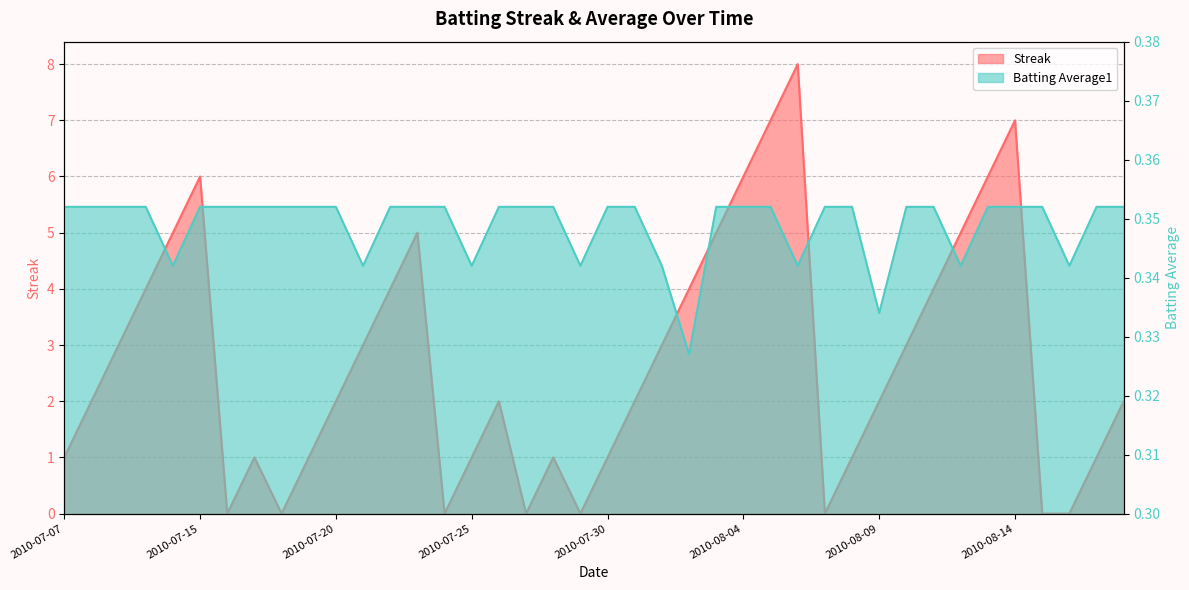

How many lines are shown in the chart?

2